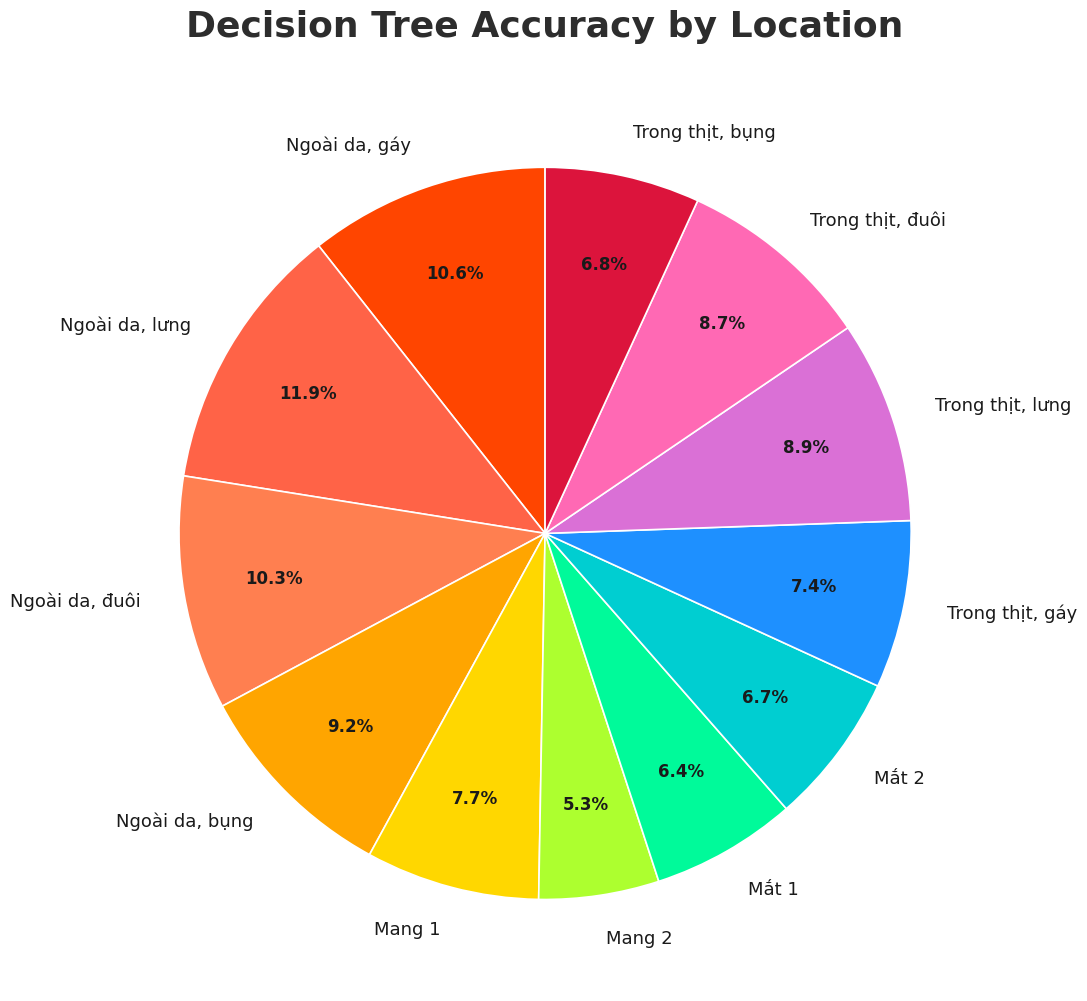

To the nearest percent, what is the difference between the Ngoài da, đuôi and Ngoài da, lưng slice percentages?

2%